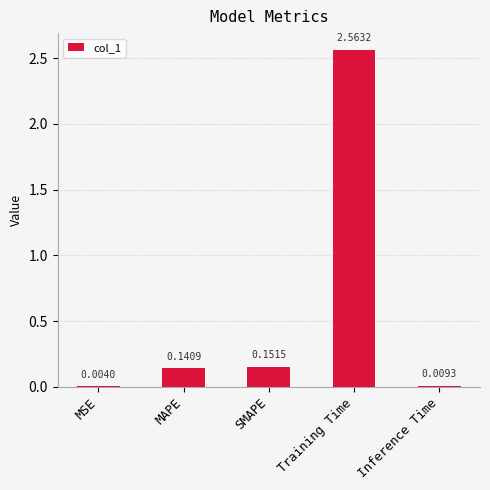

What is the average value?

0.6